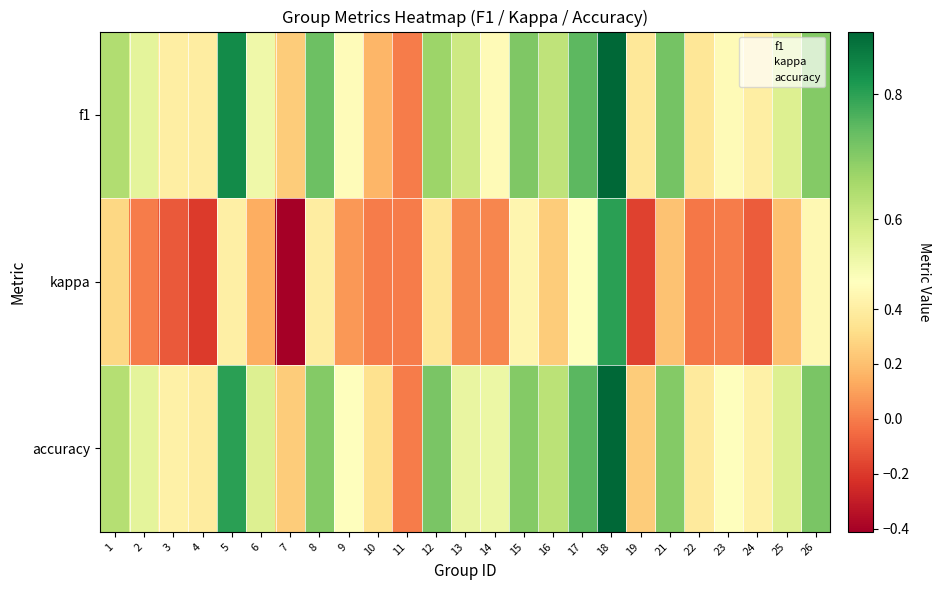

Which has a higher value, 5 or 4?

5